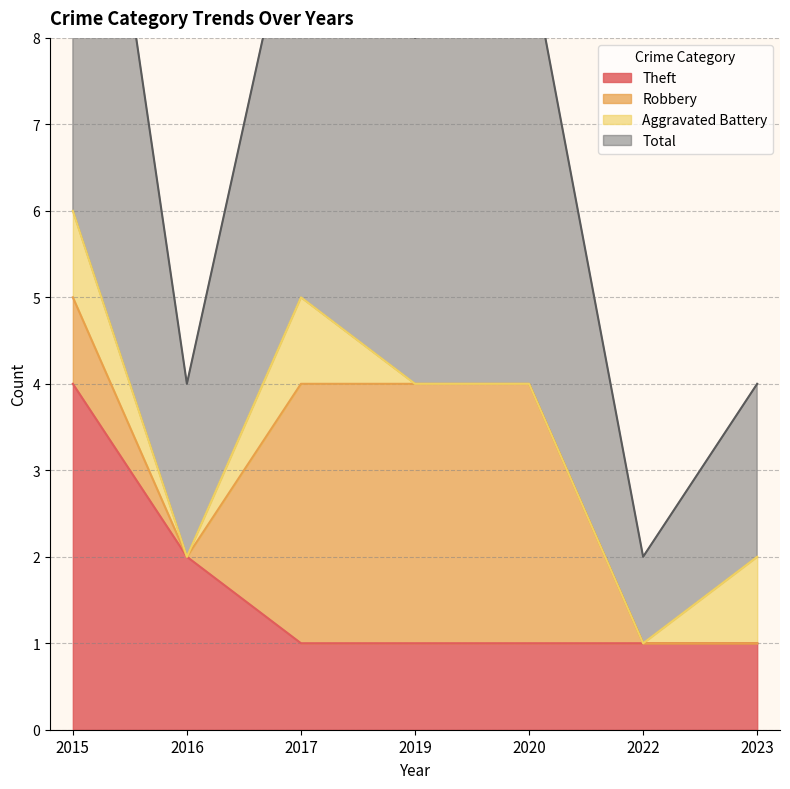

At which label does Total first exceed 8?

2015